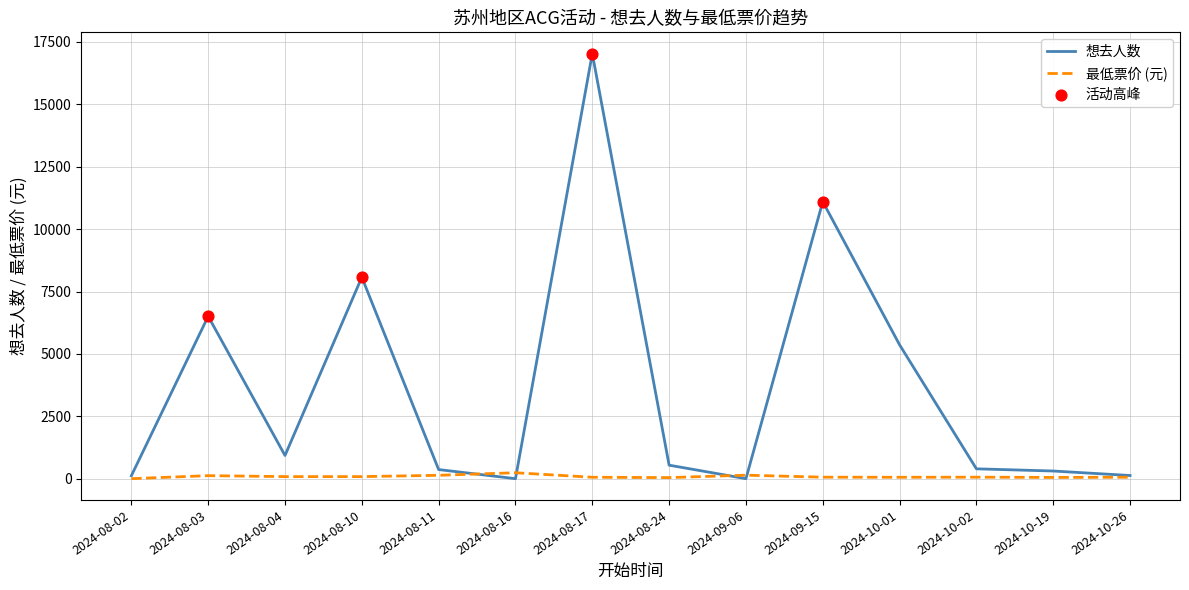

At how many categories does at least one series exceed 1485?

5